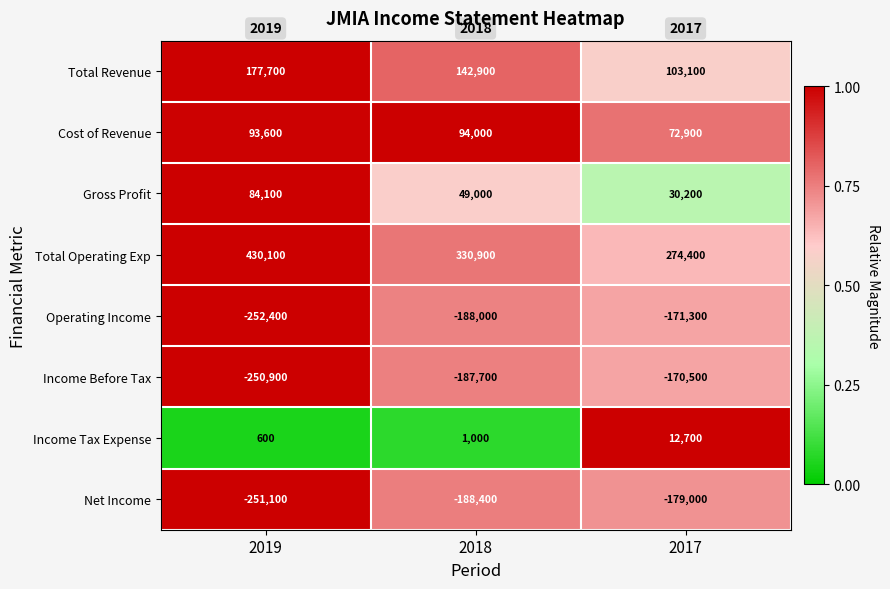

Is it true that Operating Income equals -252400 at 2019?

True